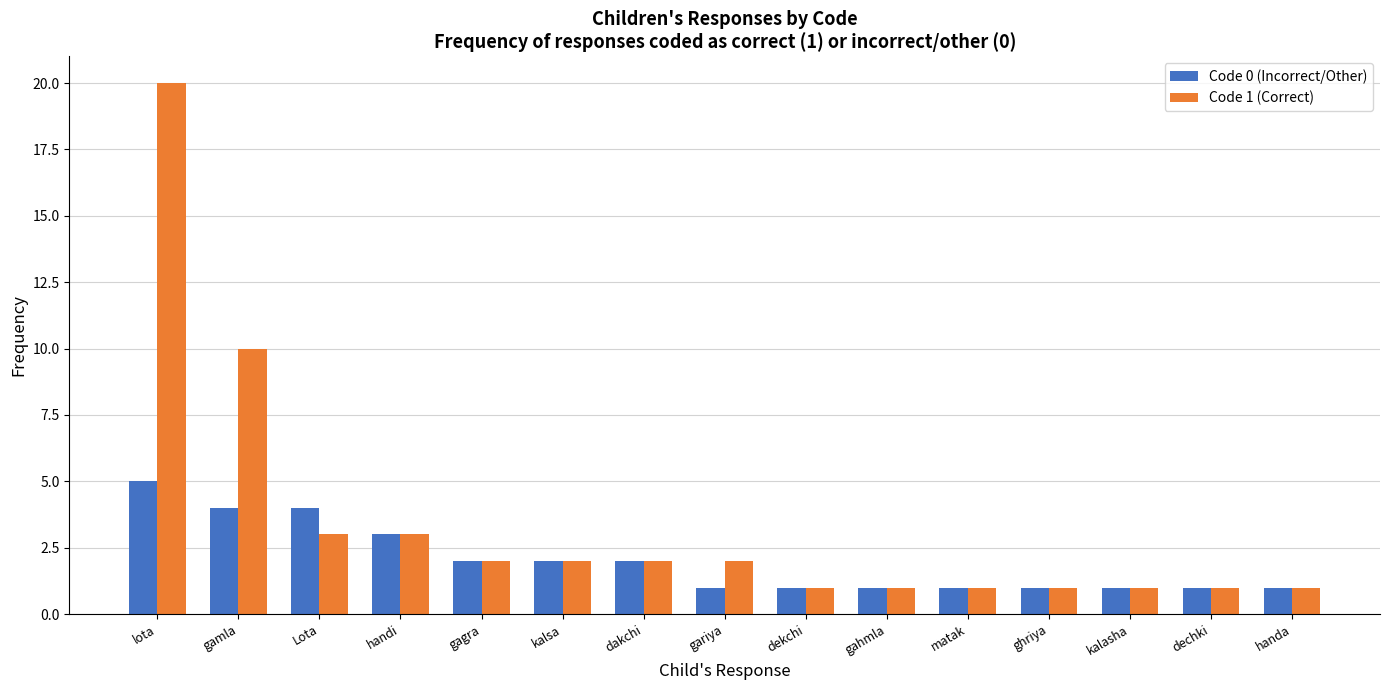

What is the difference between the maximum and minimum values in the Code 1 (Correct) series?

19